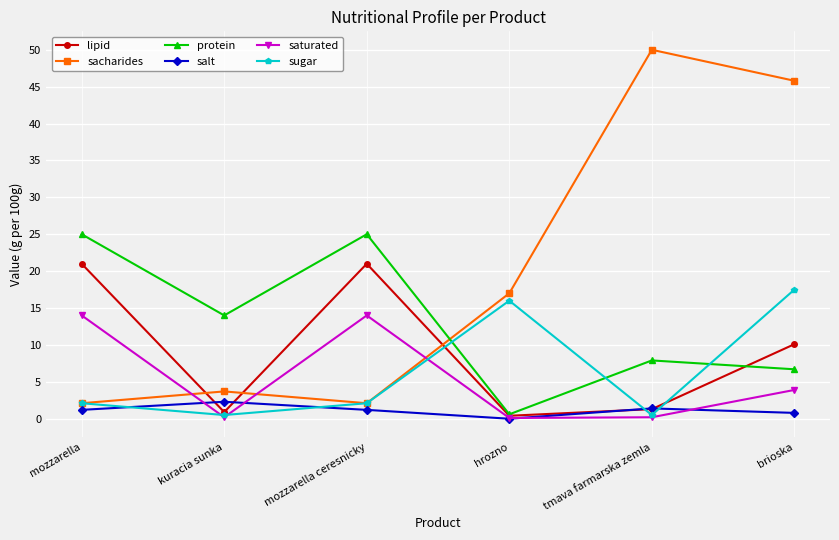

At which category does the chart reach its peak across all series?

tmava farmarska zemla